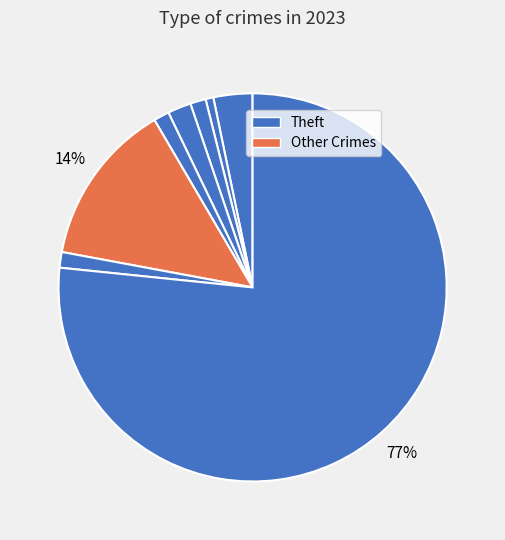

Count the number of slices in the pie.

8